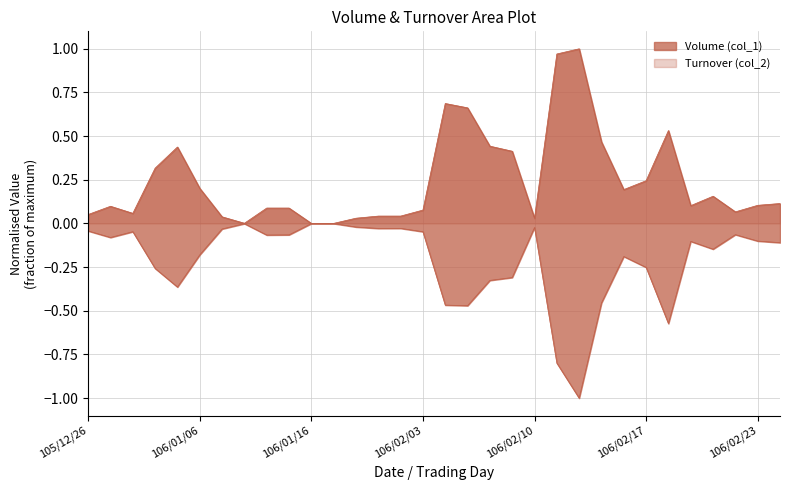

True or false: Volume (col_1) and Turnover (col_2) intersect in this chart.

False